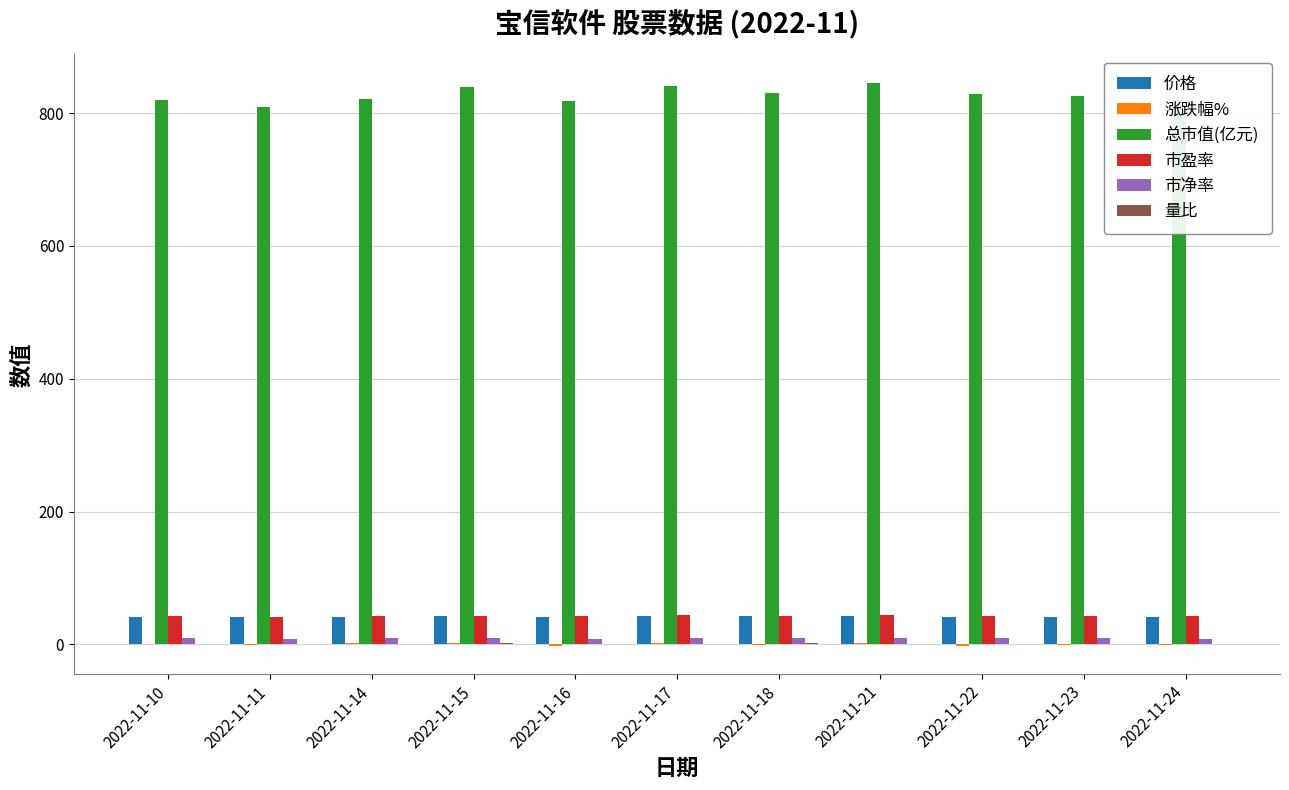

What is the maximum value for 总市值(亿元)?

846.0